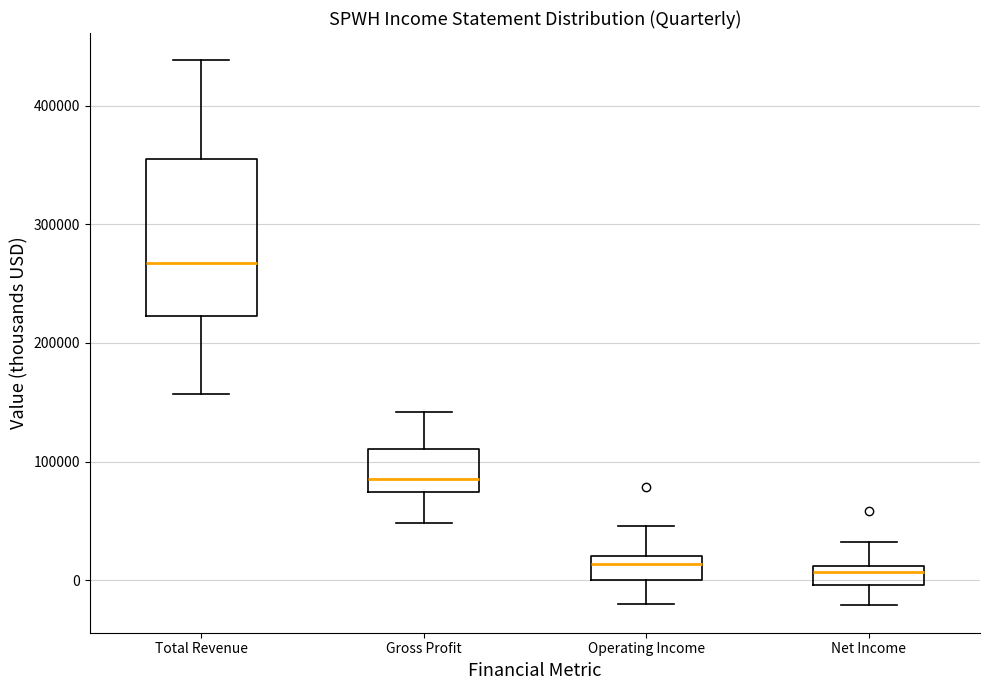

Reading left to right, read every box against the y-axis: the position of its median line, the range the box covers, and the ends of its whiskers. The values are not printed on the chart, so give them approximately, as read against the axis.

Total Revenue: median 270000, box 220000 to 360000, whiskers 160000 to 440000
Gross Profit: median 90000, box 70000 to 110000, whiskers 50000 to 140000
Operating Income: median 10000, box 0 to 20000, whiskers -20000 to 50000
Net Income: median 10000 (just below the box's upper edge), box 0 to 10000, whiskers -20000 to 30000